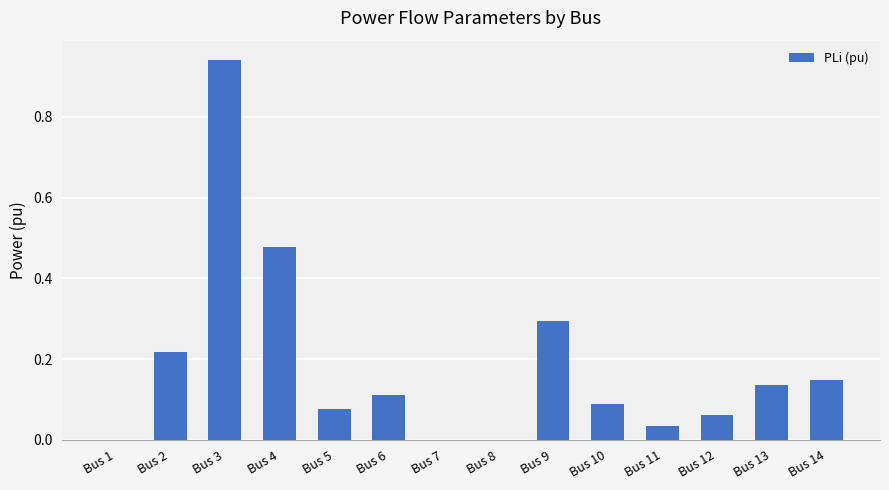

Which category has the highest value across all series?

Bus 3